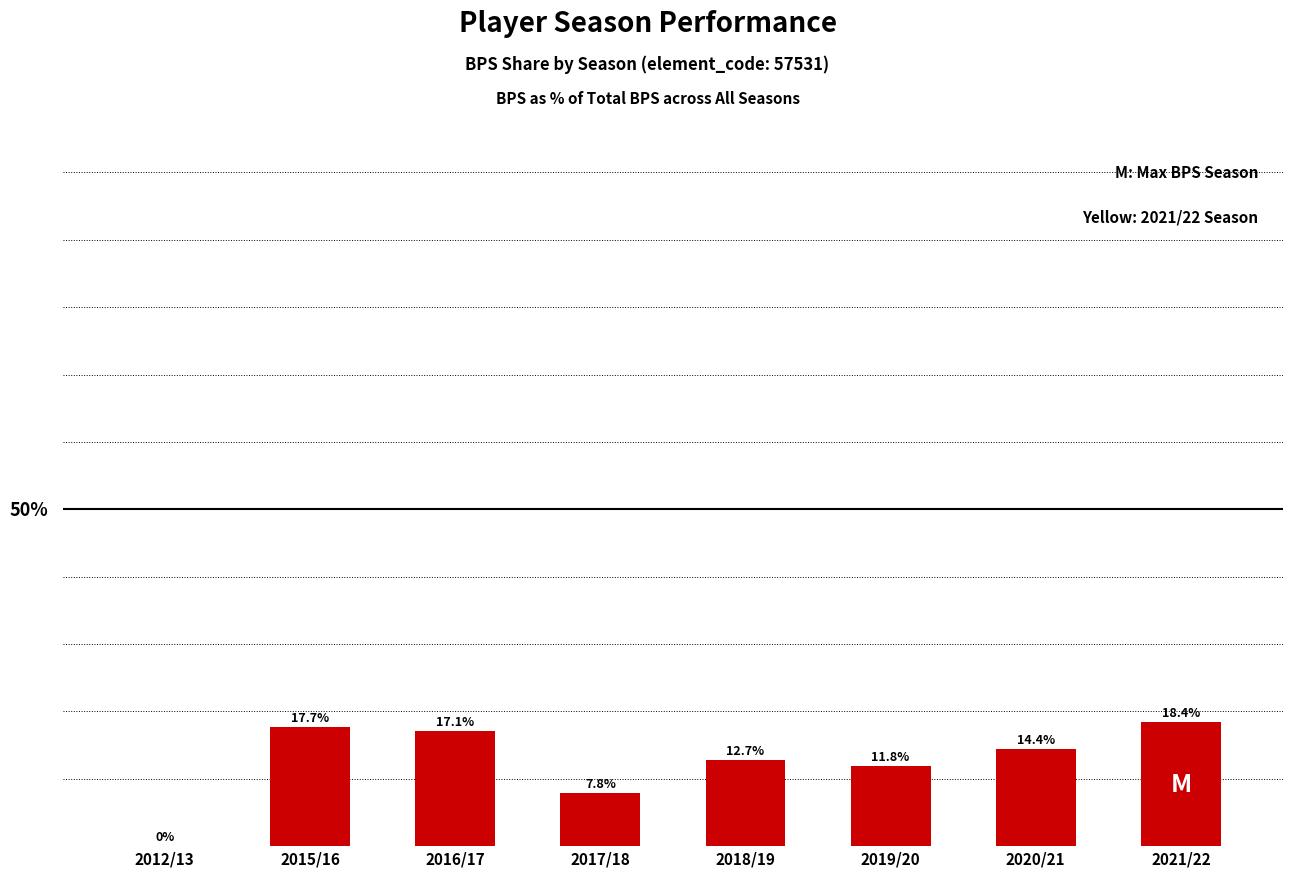

Between 2018/19 and 2017/18, which is larger?

2018/19